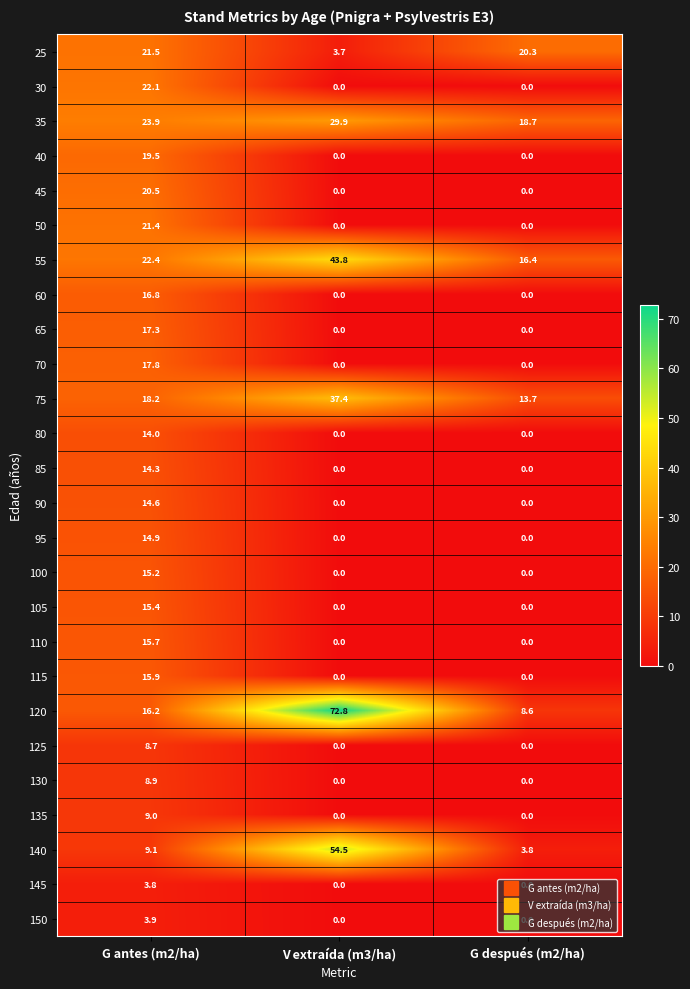

Which series has the largest range (max minus min)?

120